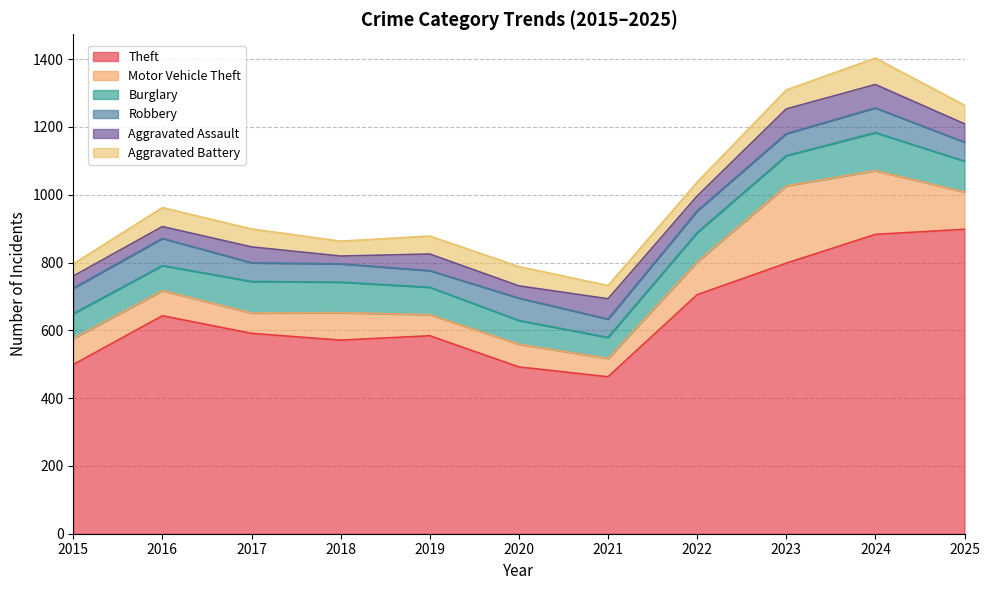

What is the difference between the Motor Vehicle Theft values at 2024 and 2022?

91